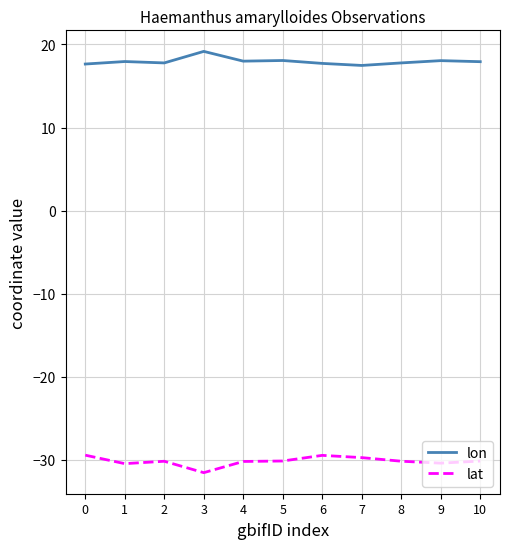

What is the total value across all series at 2?

-12.4